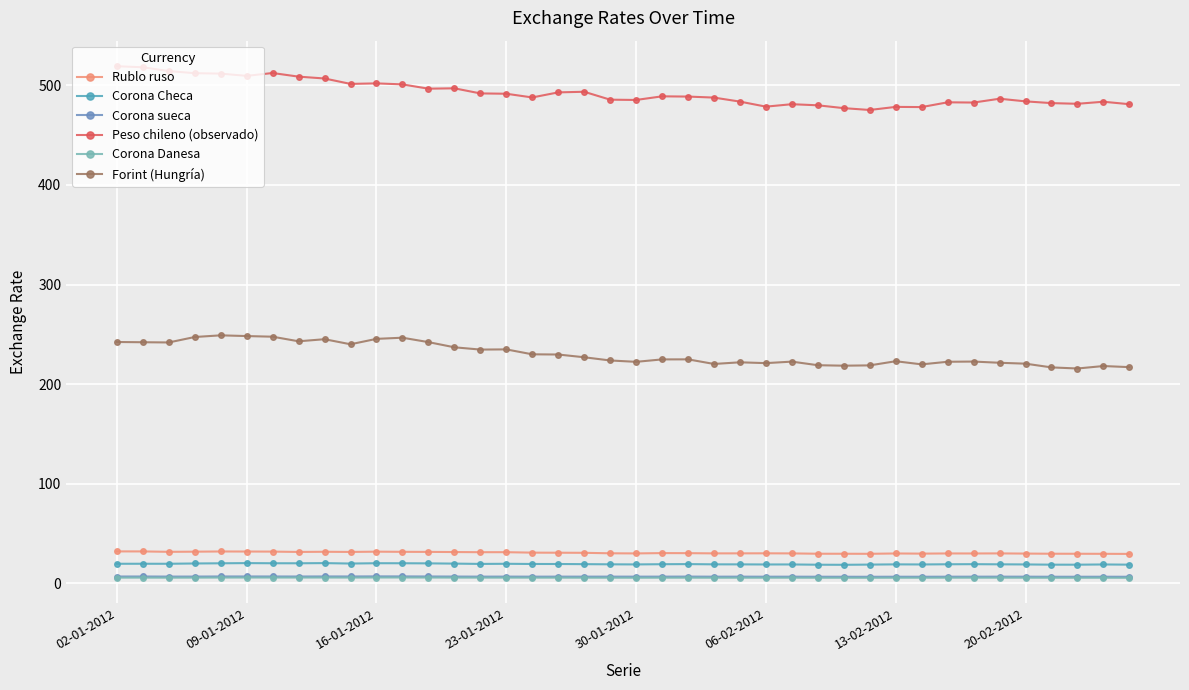

True or false: Rublo ruso has more than 1 interior local peaks.

True